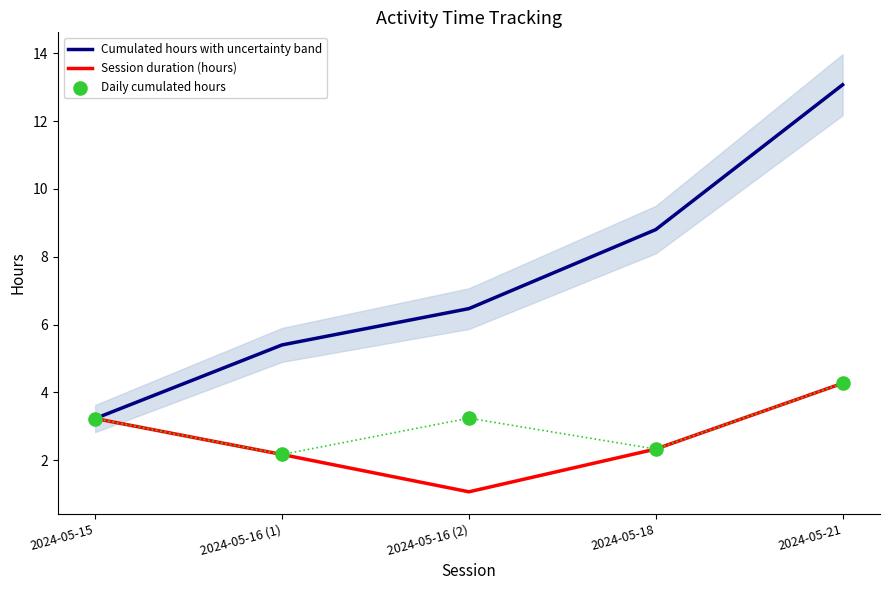

At how many categories does at least one series exceed 8?

2